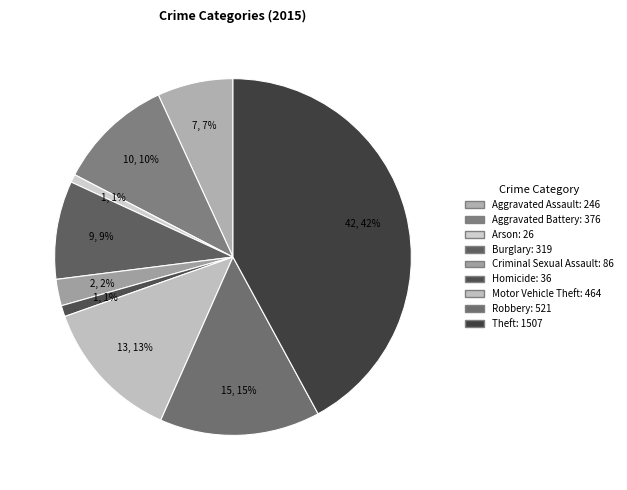

Count the number of slices in the pie.

9